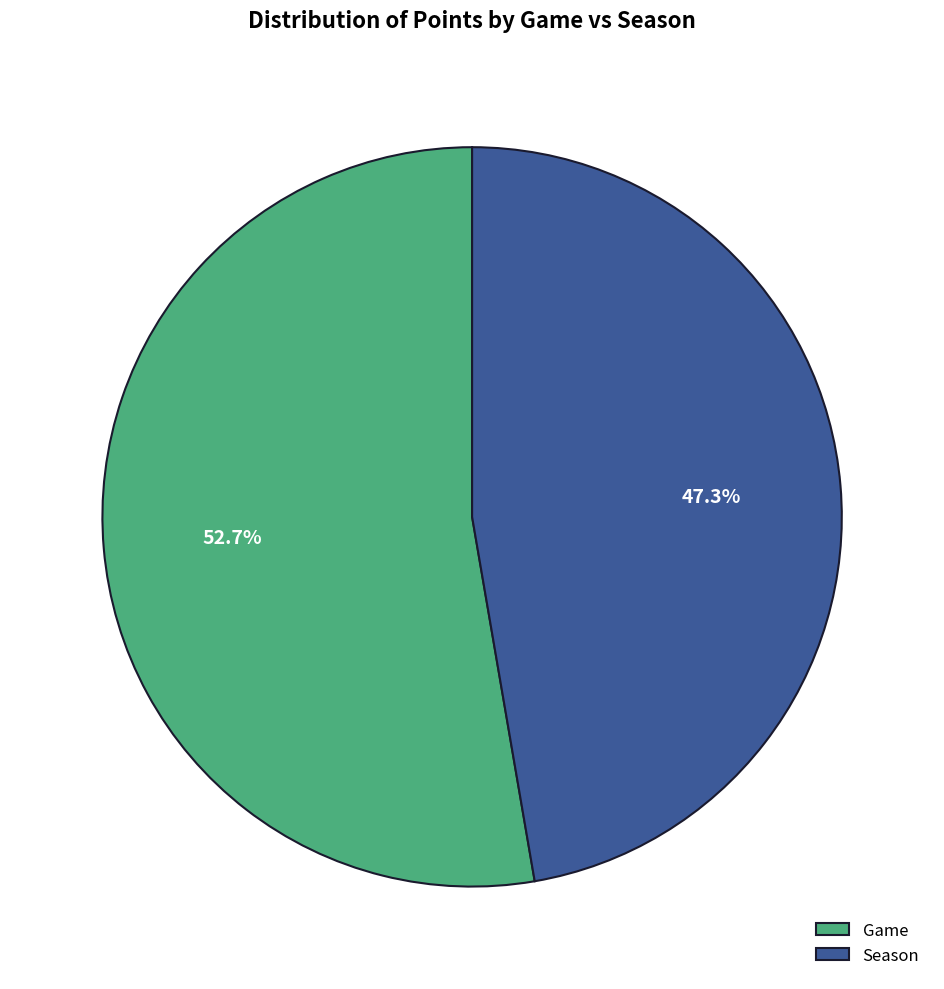

Rank the categories by value from lowest to highest.

Season, Game